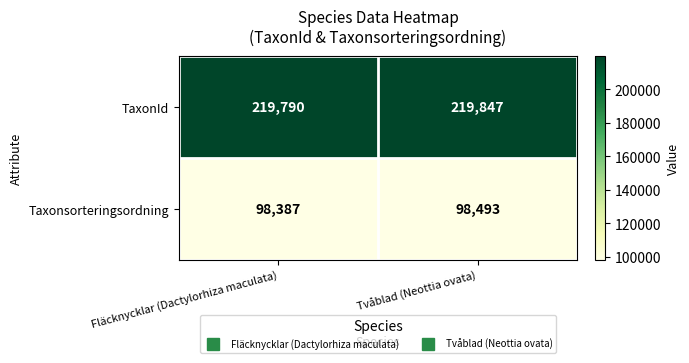

At how many categories does at least one series exceed 196513?

2